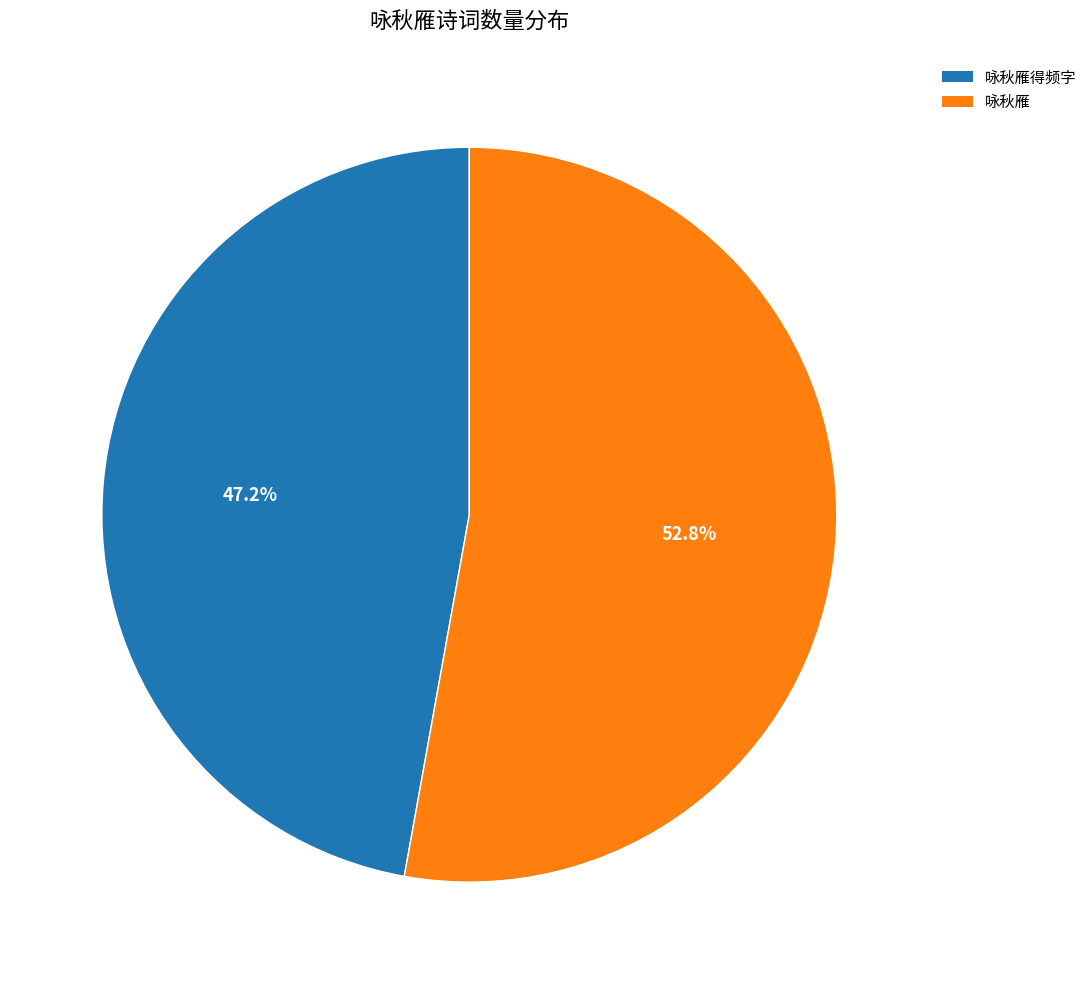

What is the total percentage of 咏秋雁 and 咏秋雁得频字?

100.0%